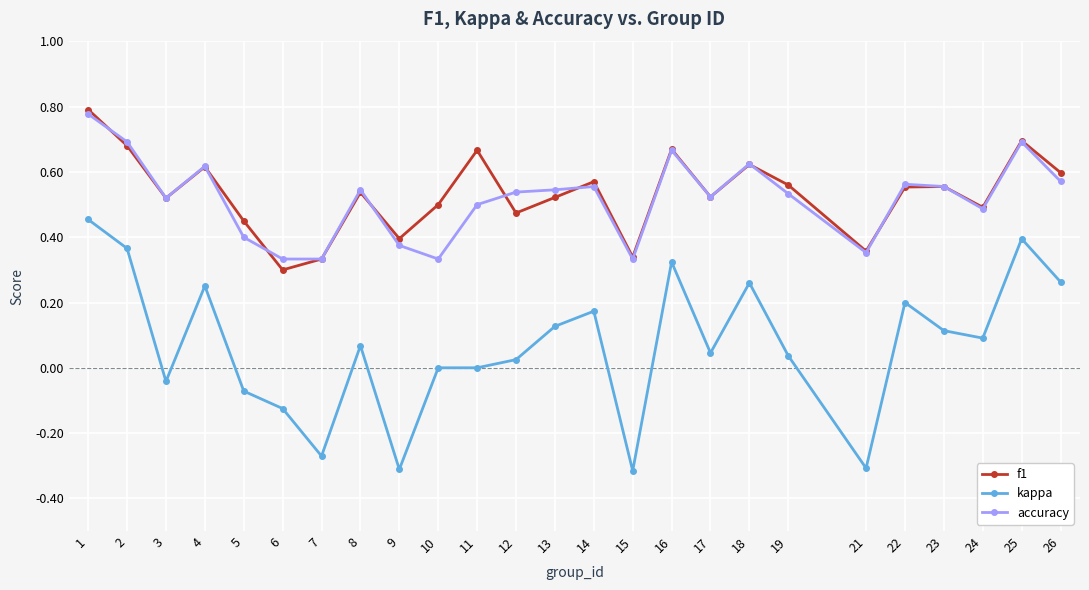

The value of kappa at 7 is -0.1. True or false?

False